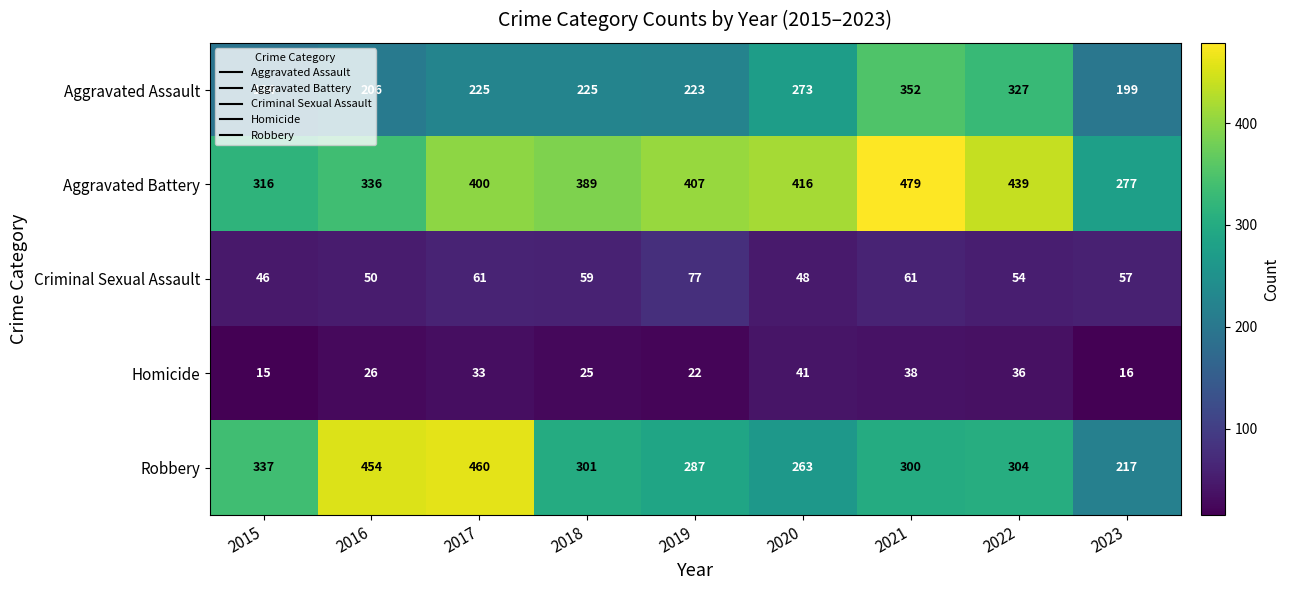

Which has a higher value, 2022 or 2023?

2022